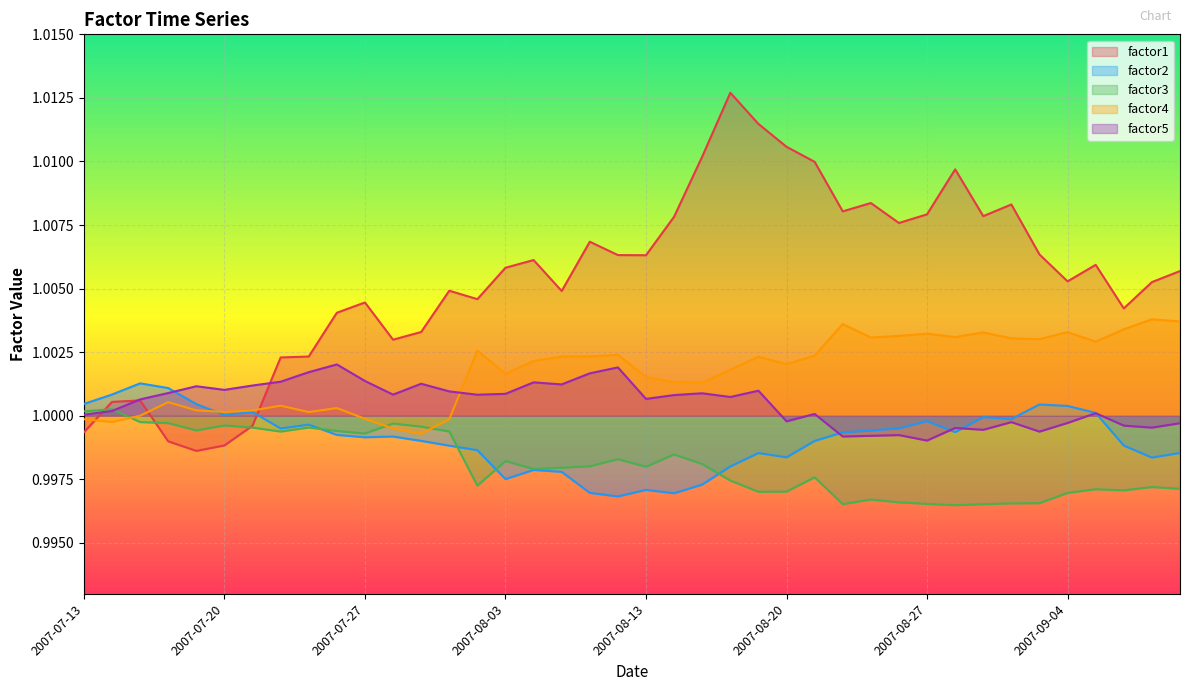

At which label does factor4 reach its peak?

2007-09-07